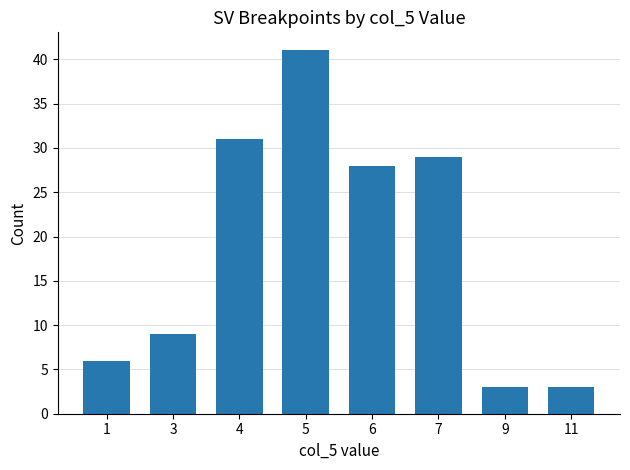

Which label corresponds to the largest value in the chart?

5